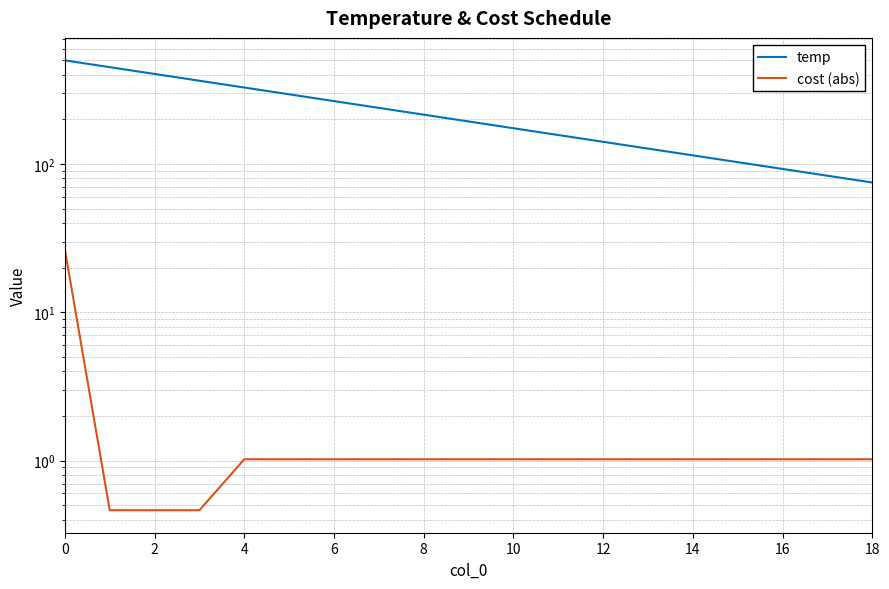

What is the value of the temp point at the 3rd from the left?

405.0